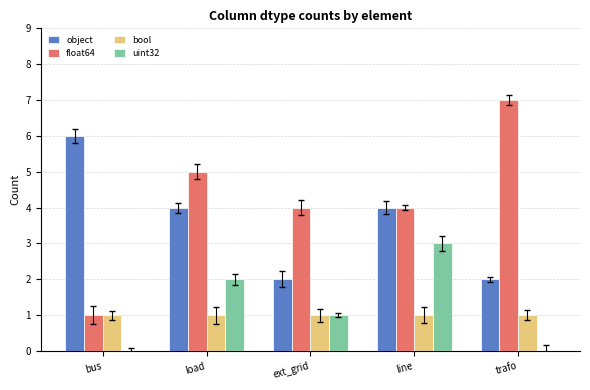

What is the sum of all float64 values?

21